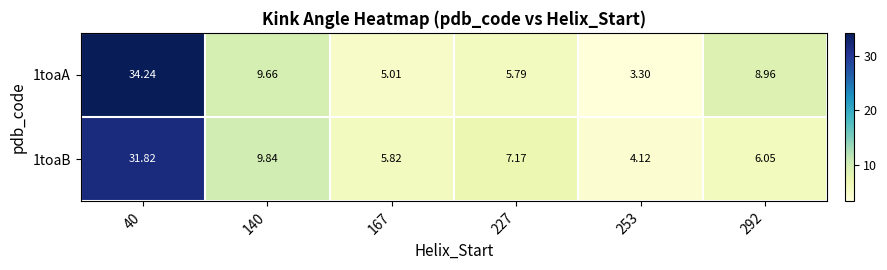

Is the value of 1toaA at 167 greater than the value of 1toaB at 227?

No